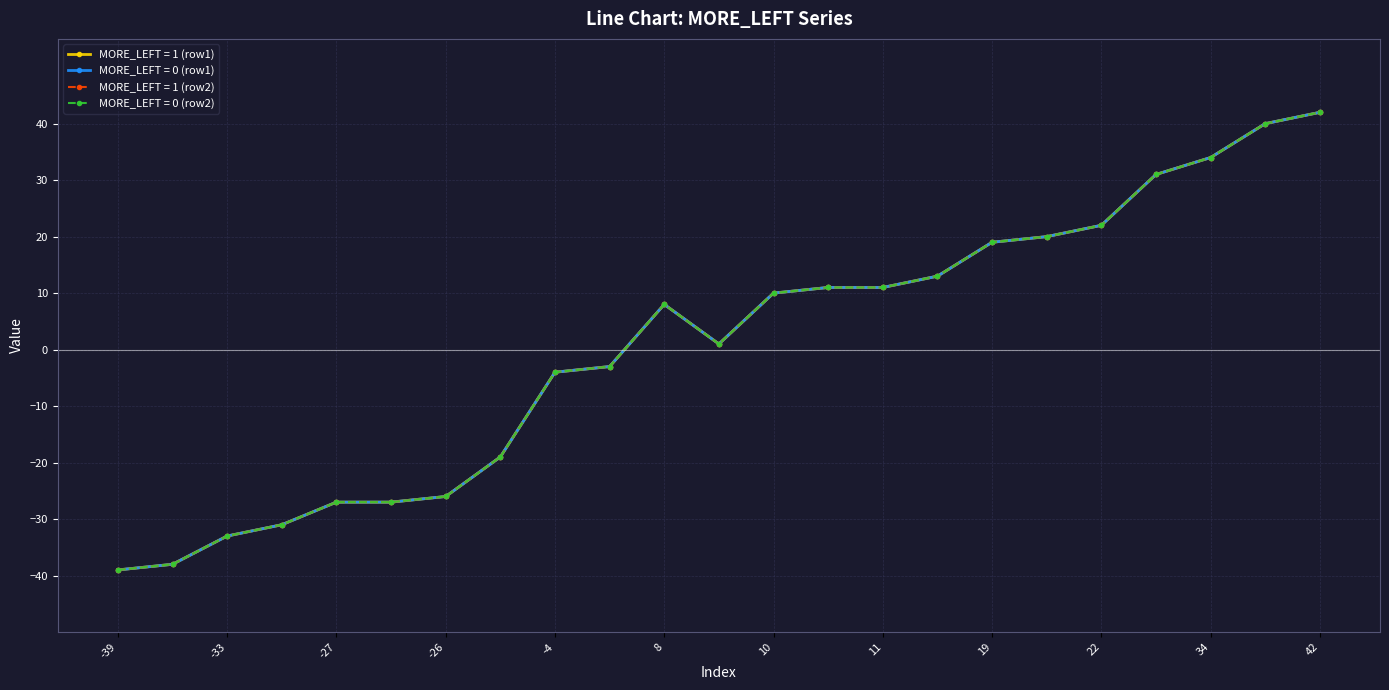

What is the difference between the maximum and minimum values in the MORE_LEFT = 1 (row1) series?

81